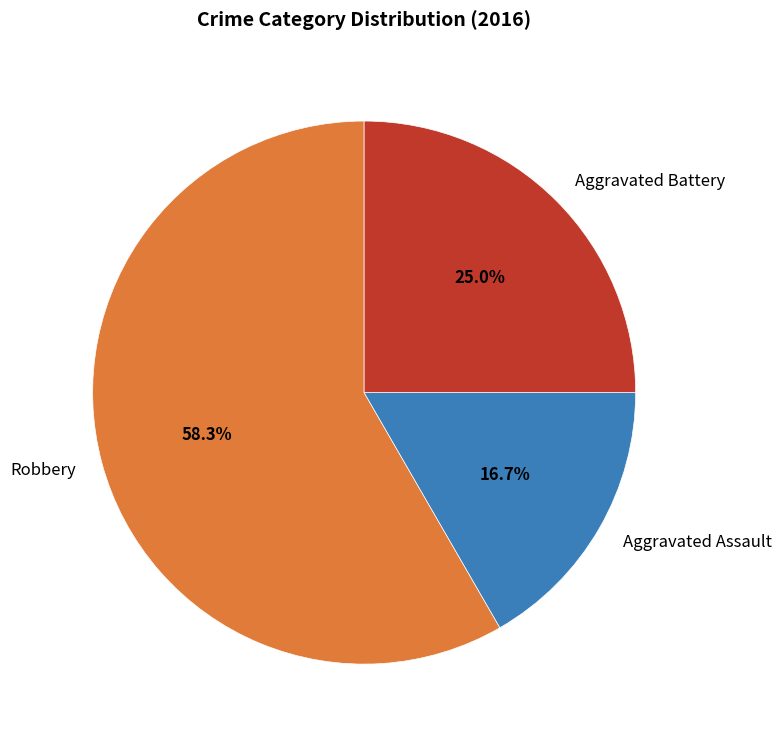

To the nearest percent, what percentage of the pie is Aggravated Assault?

17%